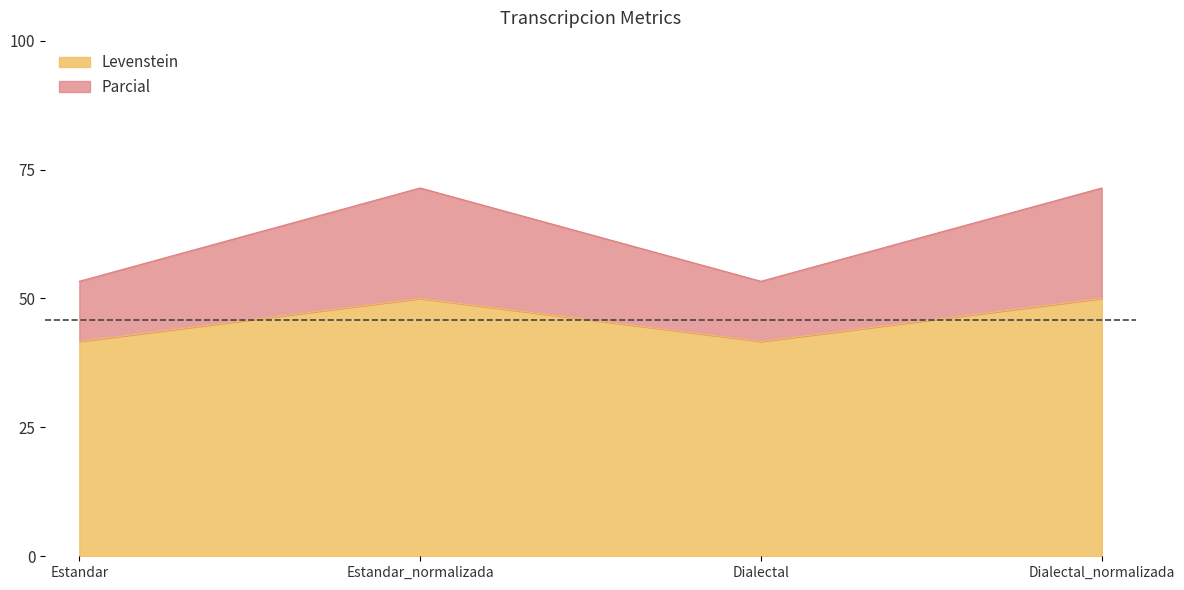

What is the difference between the second highest and second lowest values in the Parcial series?

18.1